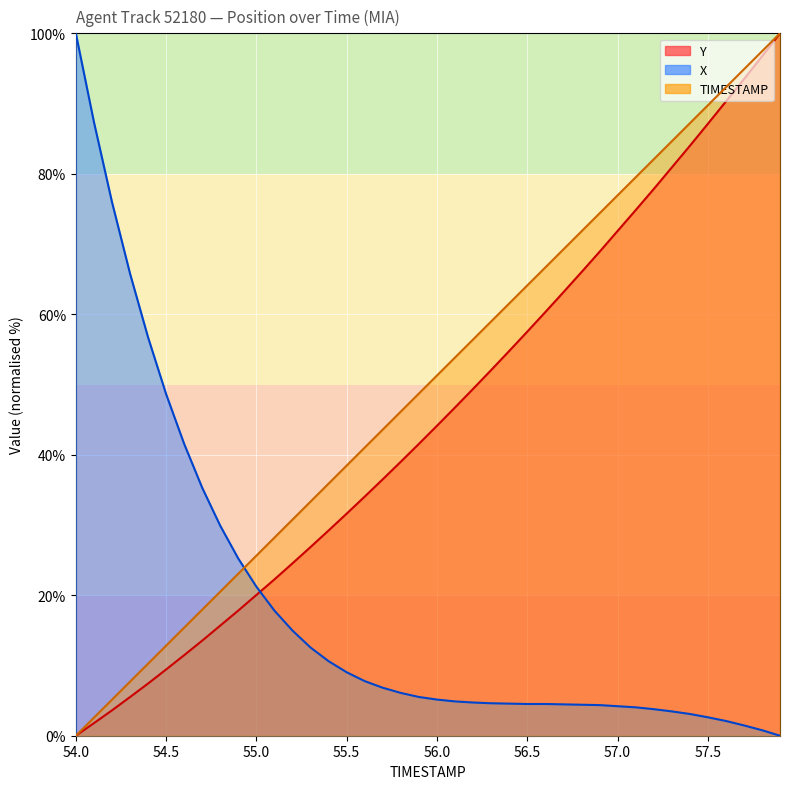

How many lines are shown in the chart?

3